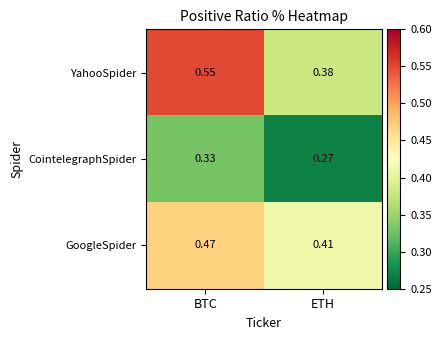

Where is CointelegraphSpider nearest to the value 0?

ETH